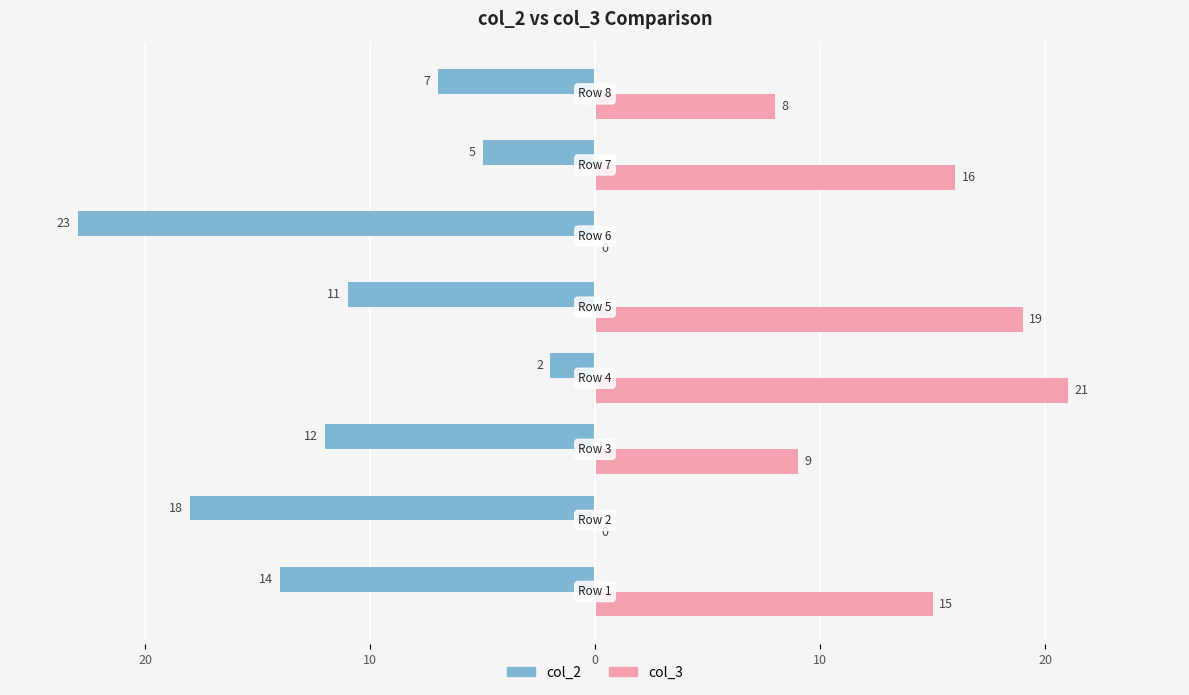

What are all the series names shown in the legend?

col_2, col_3